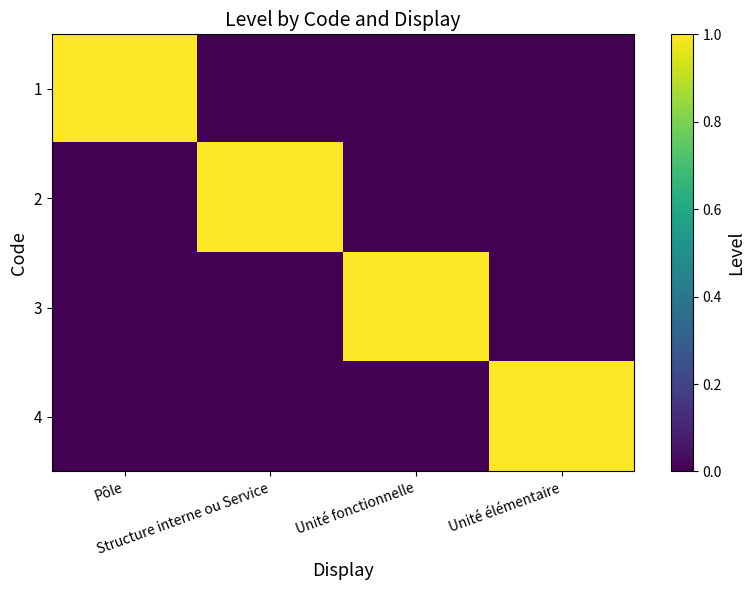

What is the difference between the highest and lowest values at Pôle?

1